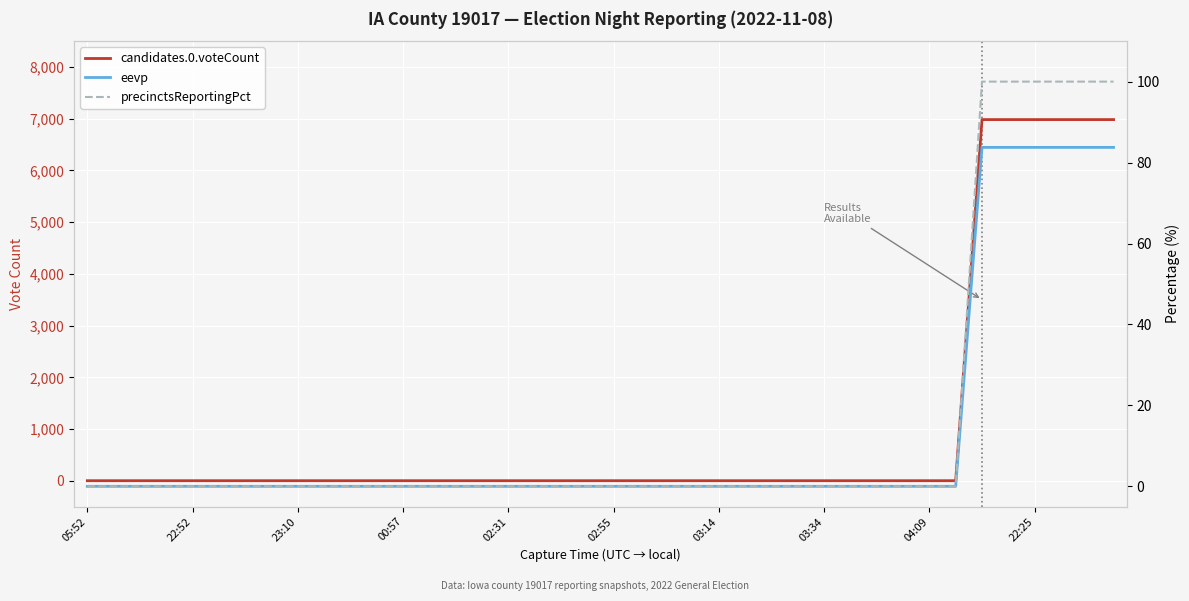

True or false: precinctsReportingPct and eevp cross at least once.

False